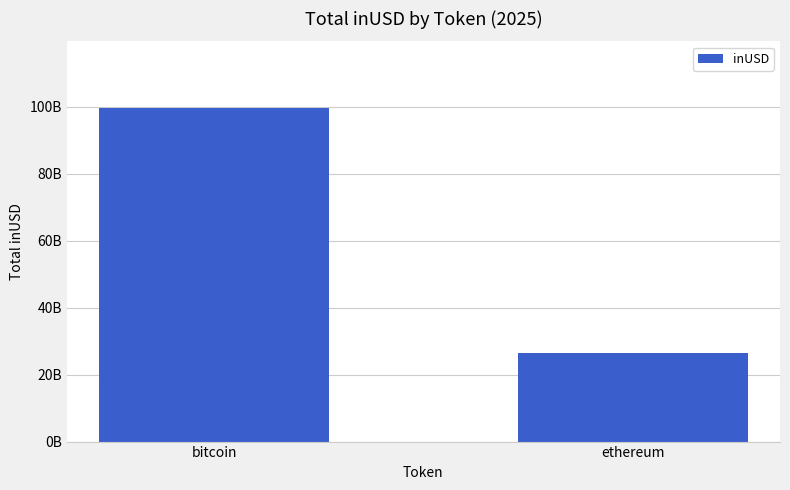

Reading right to left, extract all data points from this chart.

26329368486.9	99542854141.6